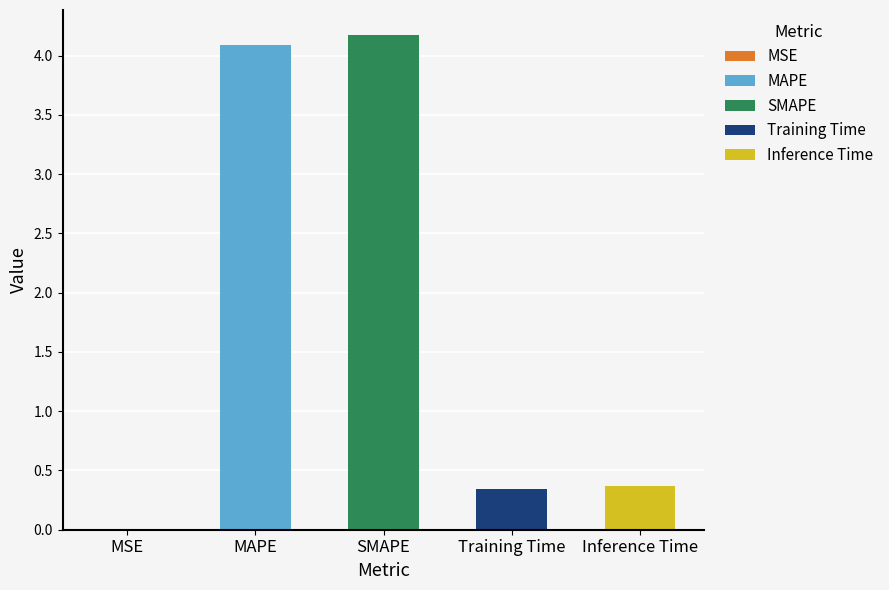

Reading left to right, transcribe all the data shown in this chart.

MSE=0.0	MAPE=4.1	SMAPE=4.2	Training Time=0.3	Inference Time=0.4